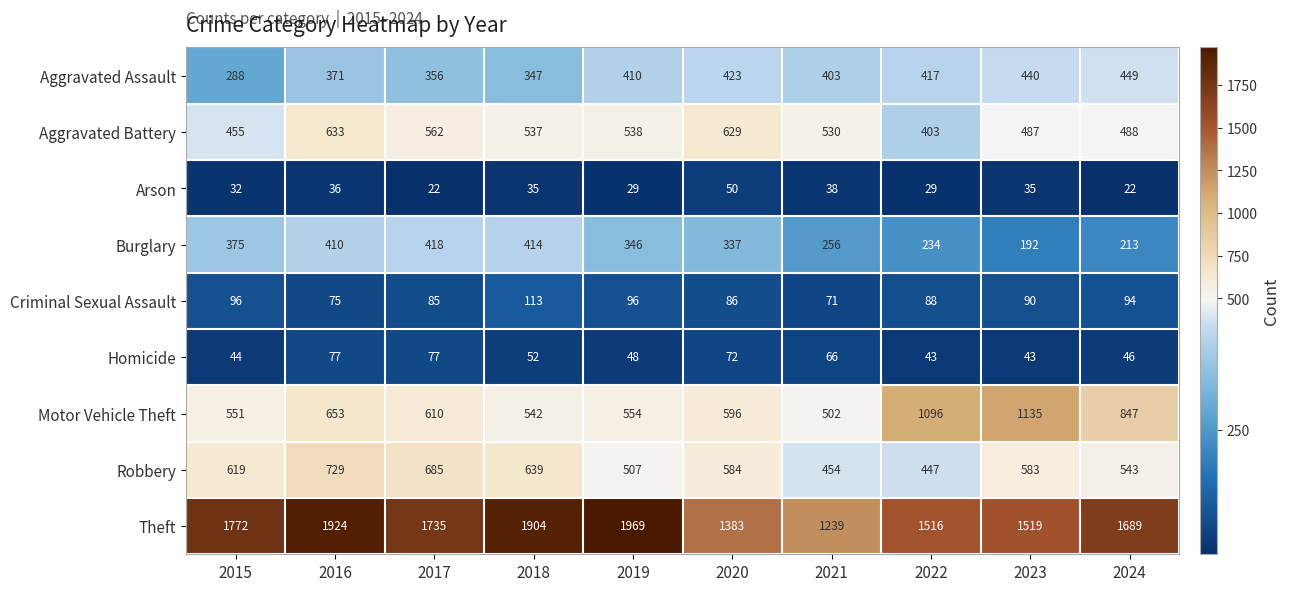

Rank the categories by Burglary value from highest to lowest.

2017, 2018, 2016, 2015, 2019, 2020, 2021, 2022, 2024, 2023